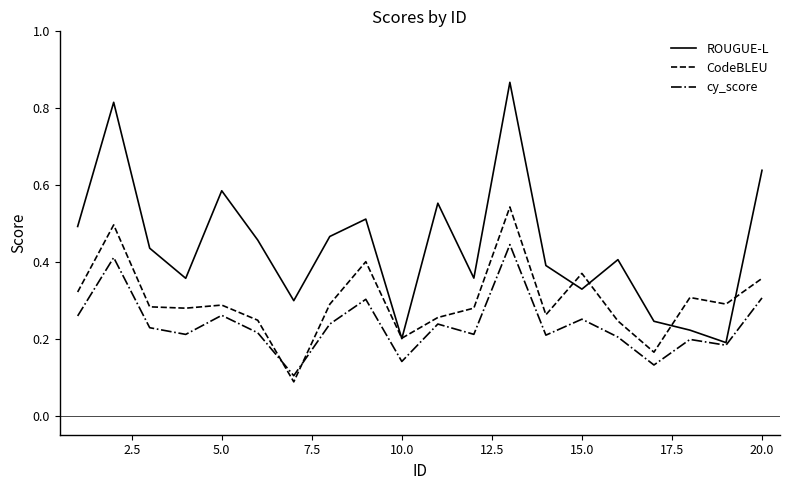

Which series has the widest spread of values?

ROUGUE-L